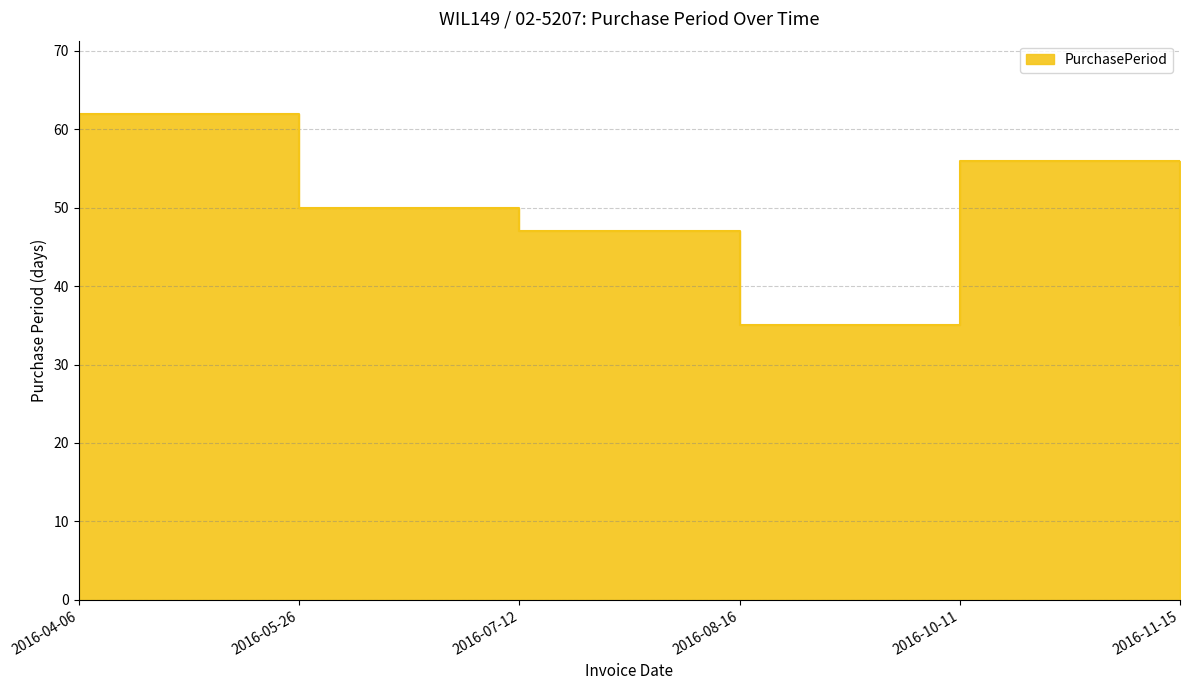

What is the difference between the maximum and second lowest values?

27